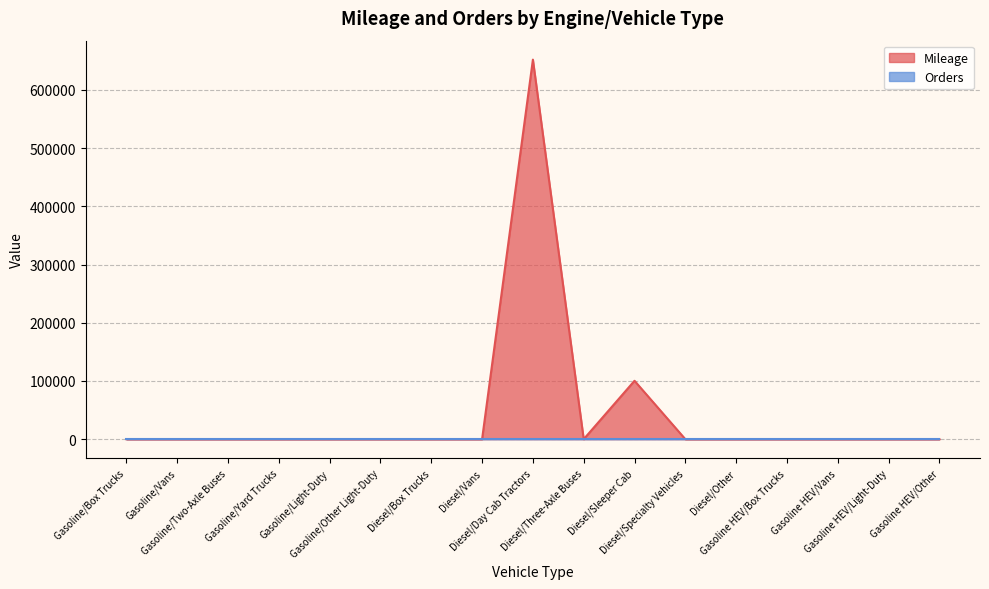

What is the label of the 17th point from the right?

Gasoline/Box Trucks